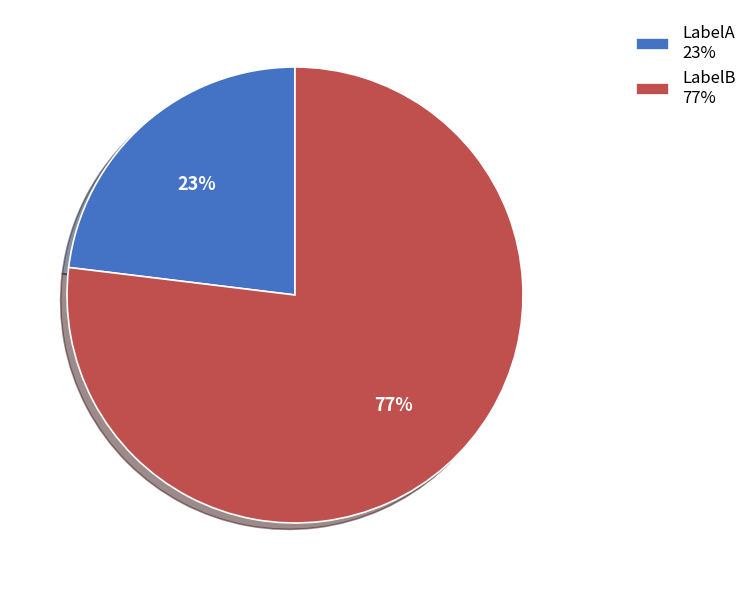

True or false: LabelB accounts for 87% of the total.

False